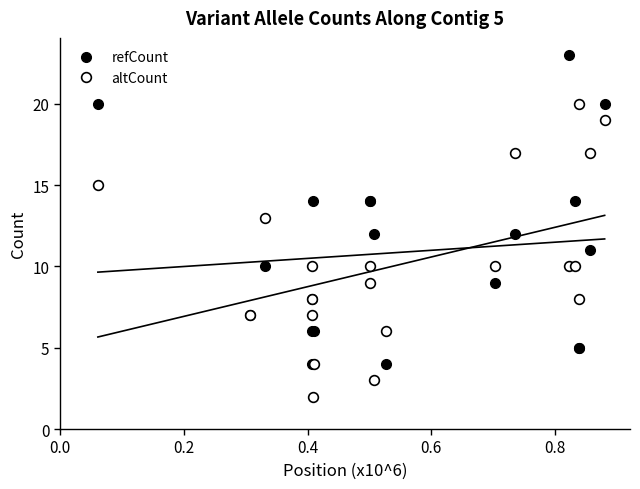

What value does the refCount series have at 0.0, to the nearest 5?

20